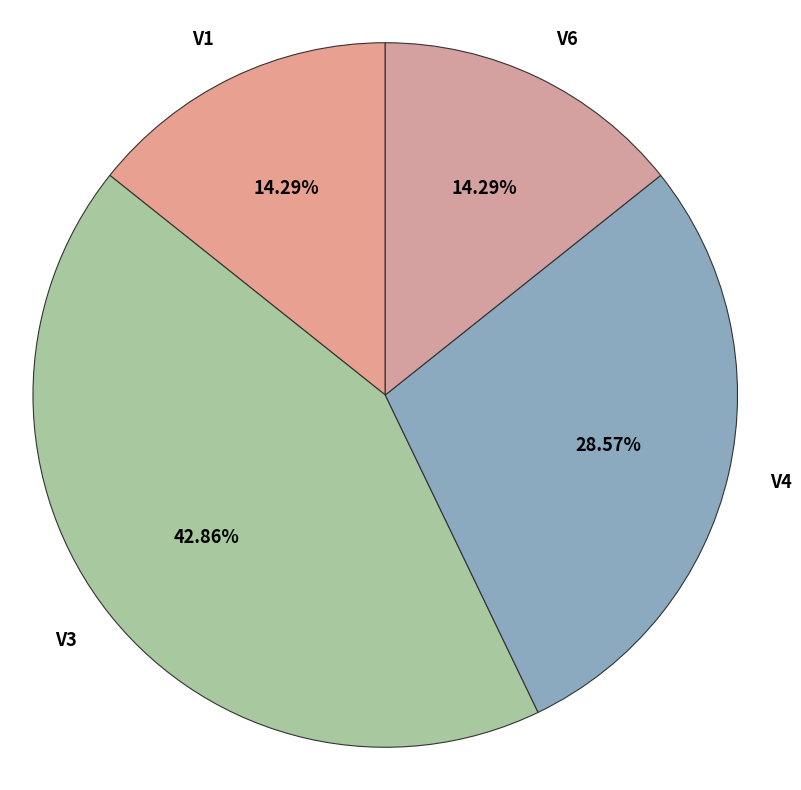

Does any single category account for the majority?

No